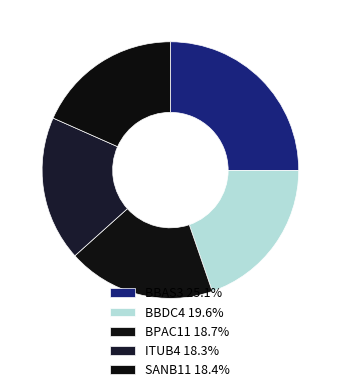

Is it true that BBDC4 is 10% of the pie?

False